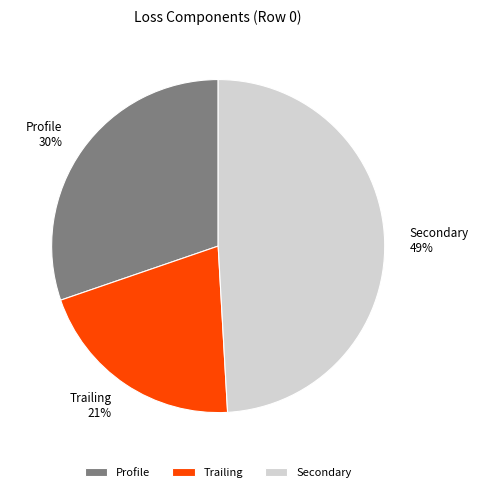

How many slices are in this pie chart?

3